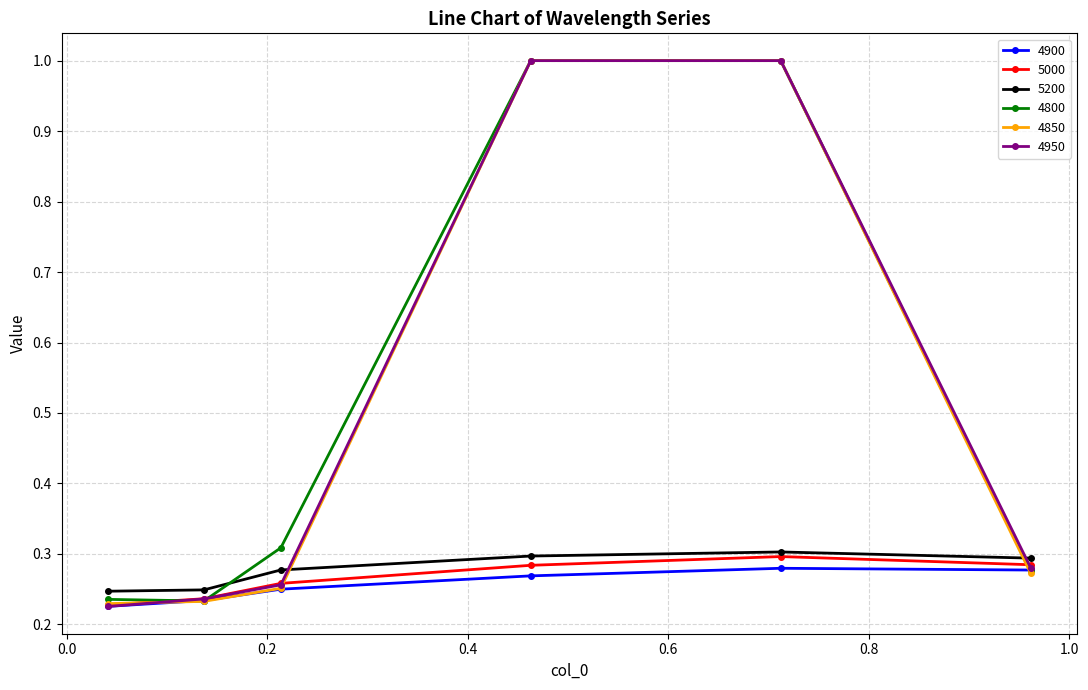

Which series has the largest total across all categories?

4800